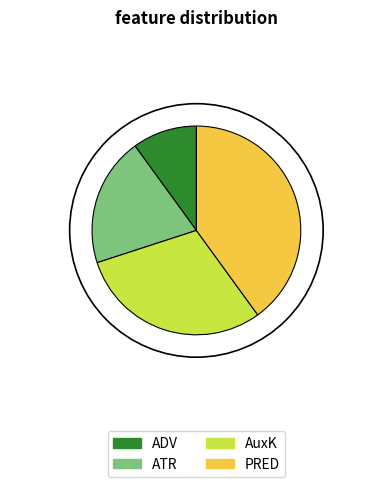

Which slice is the largest?

PRED